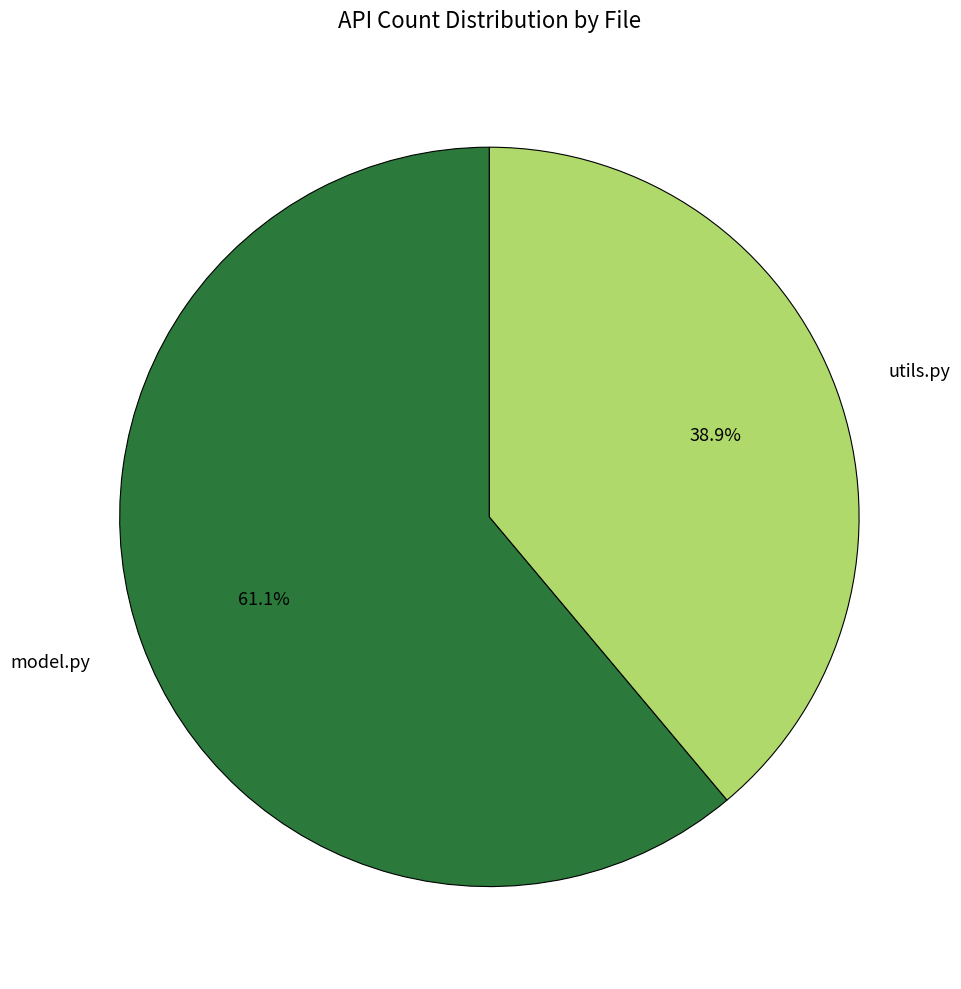

Which category accounts for the majority?

model.py